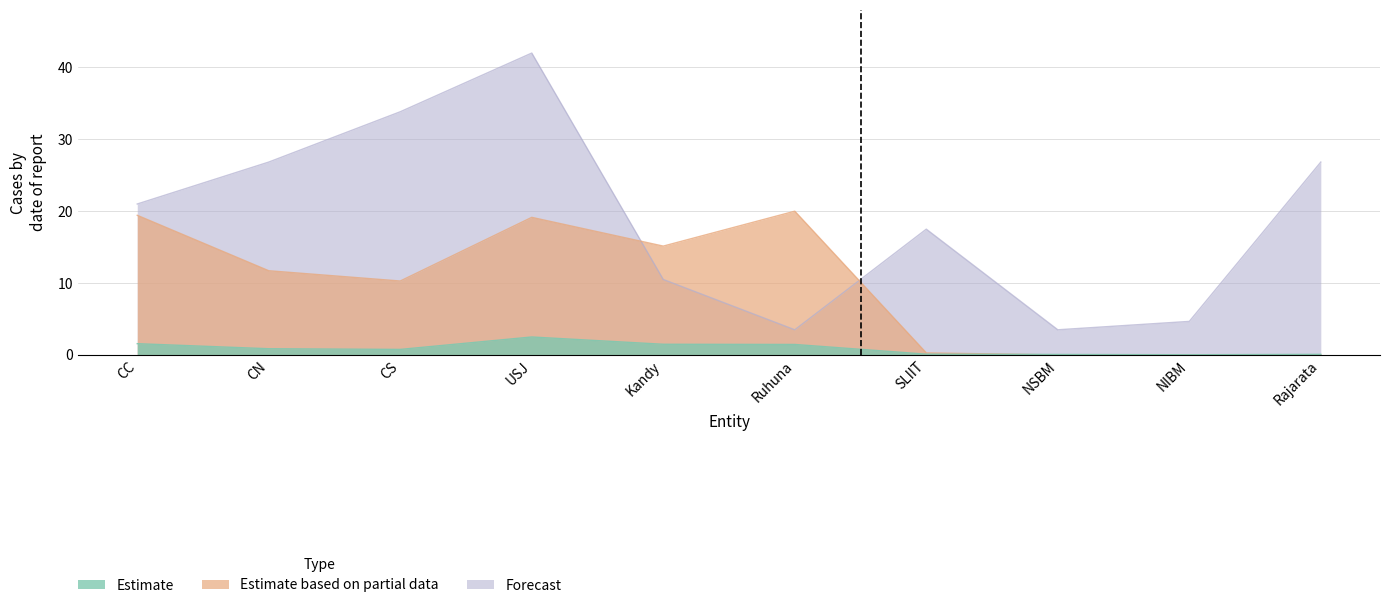

What is the total value across all series at CN?

39.4